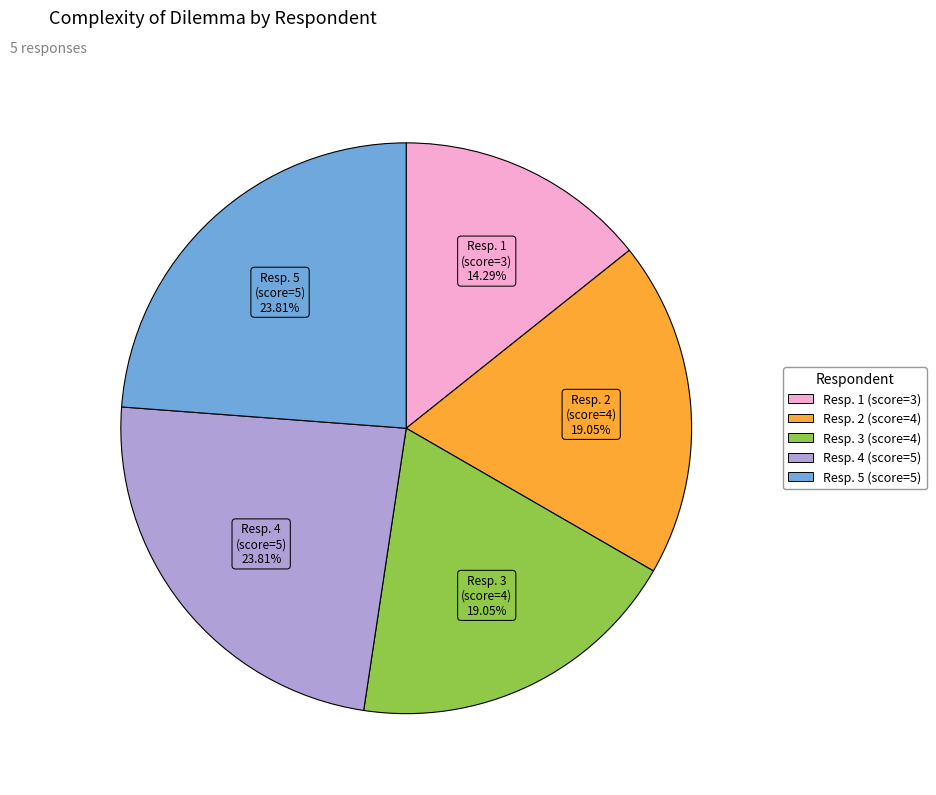

Is there a majority slice in this chart?

No